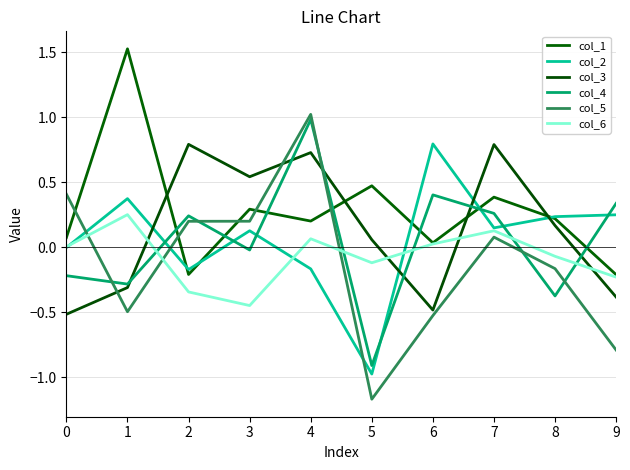

Reading left to right, list all the values displayed in this chart.

col_1: 0.1	1.5	-0.2	0.3	0.2	0.5	0.0	0.4	0.2	-0.2
col_2: -0.0	0.4	-0.2	0.1	-0.2	-1.0	0.8	0.1	0.2	0.2
col_3: -0.5	-0.3	0.8	0.5	0.7	0.1	-0.5	0.8	0.2	-0.4
col_4: -0.2	-0.3	0.2	-0.0	1.0	-0.9	0.4	0.3	-0.4	0.3
col_5: 0.4	-0.5	0.2	0.2	1.0	-1.2	-0.5	0.1	-0.2	-0.8
col_6: 0.0	0.3	-0.3	-0.4	0.1	-0.1	0.0	0.1	-0.1	-0.2